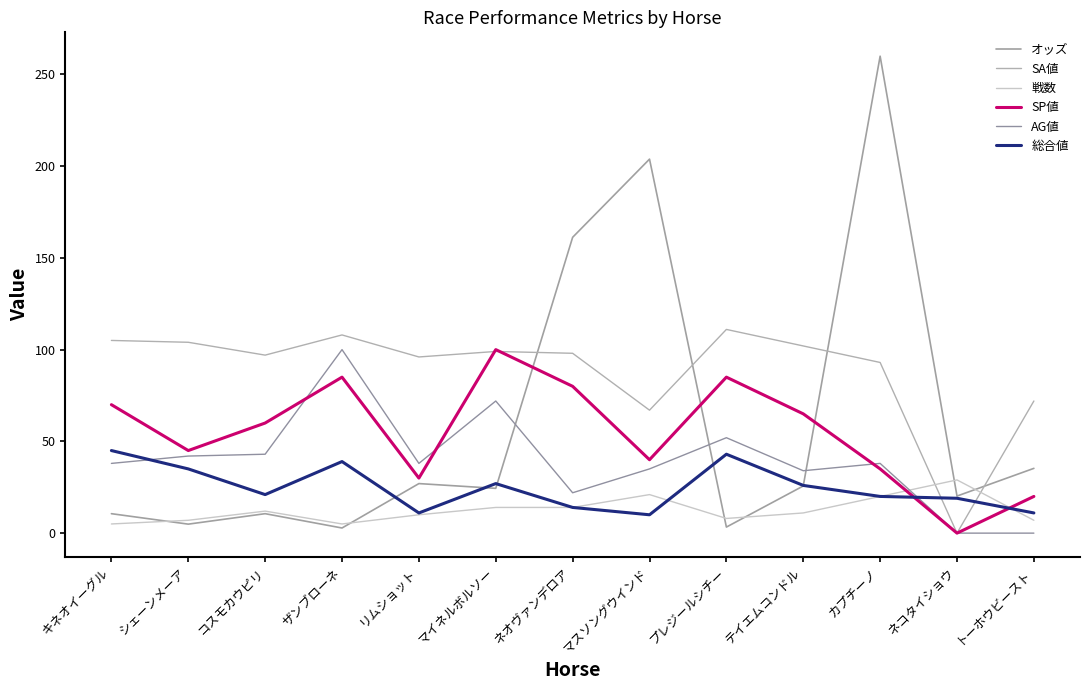

Does the chart display data point markers on the line(s)?

No